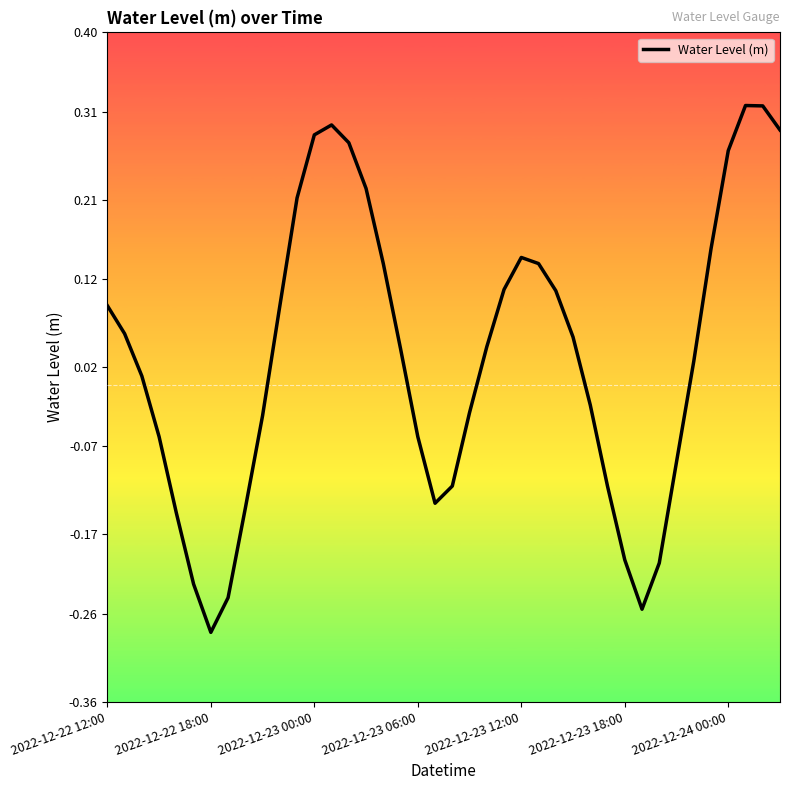

Is this an area chart (filled region under the line)?

No